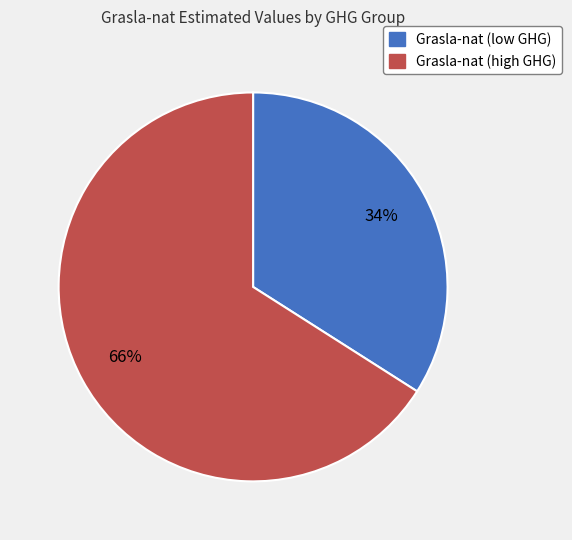

To the nearest percent, what is the average slice percentage?

50%